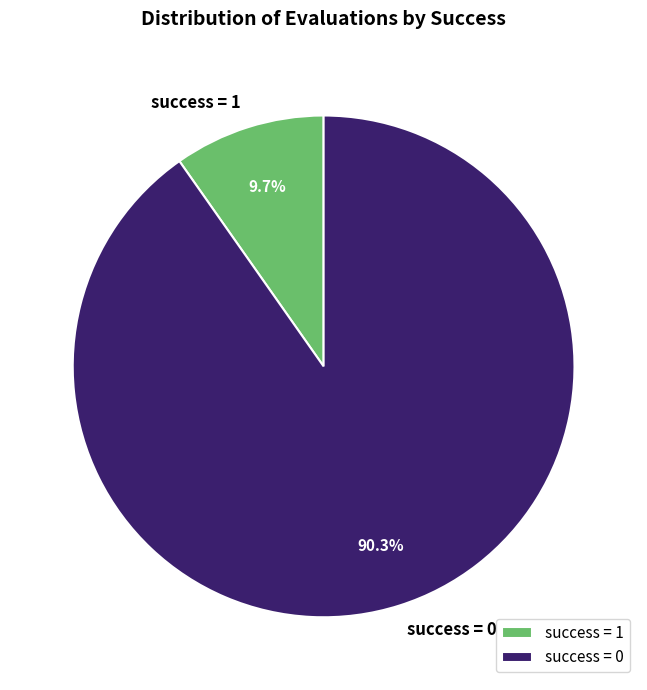

Is there any slice that represents more than half of the pie?

Yes